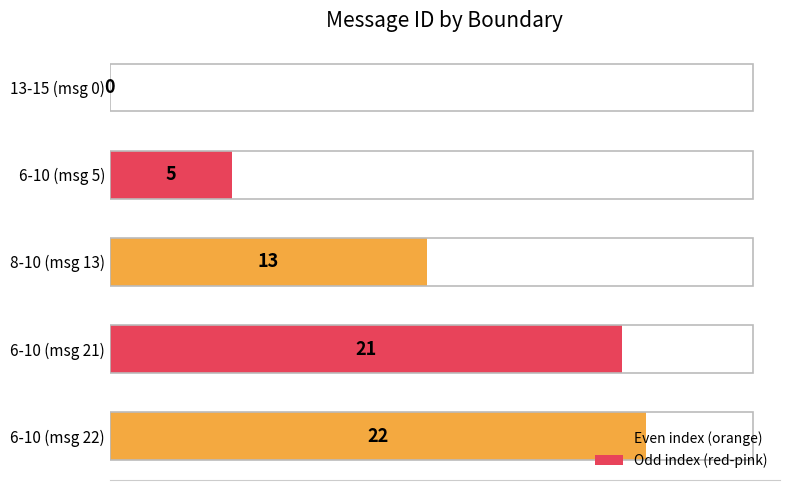

What is the greatest value displayed?

22